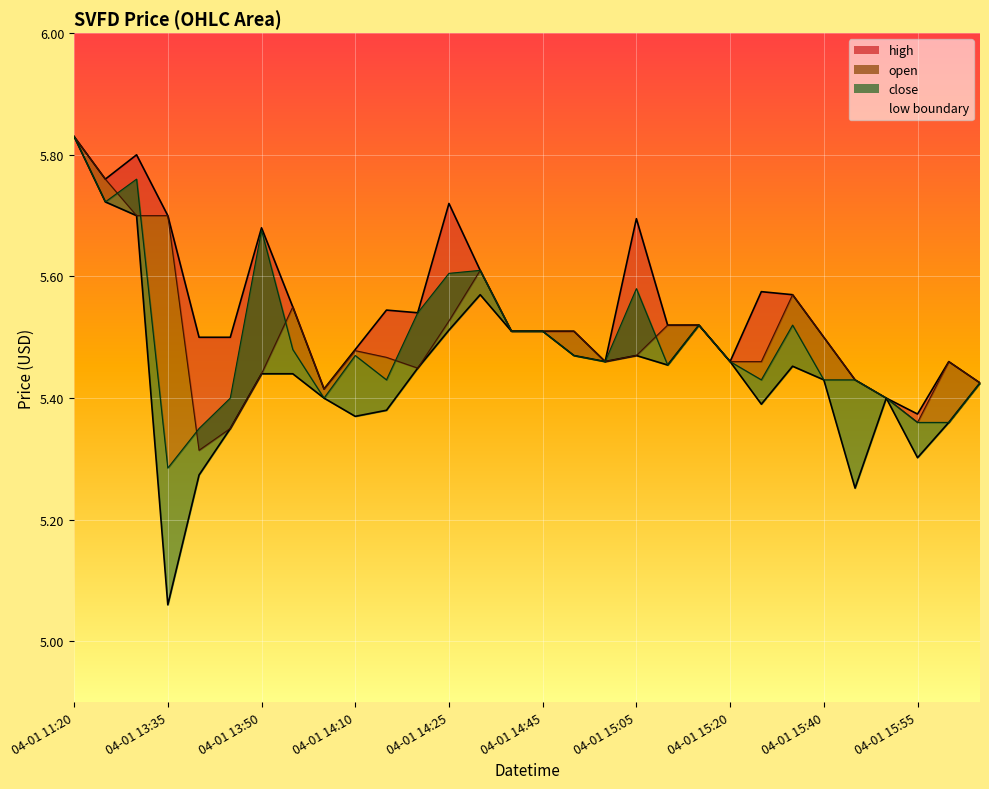

Which series has the largest range (max minus min)?

low